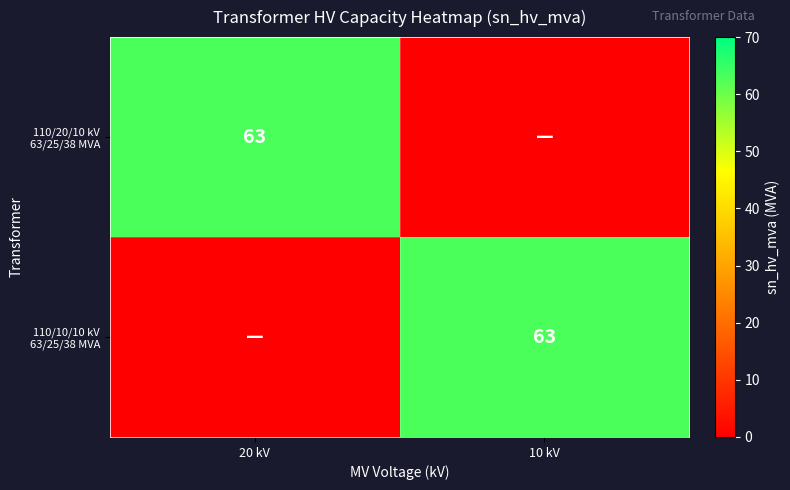

The value of 110/10/10 kV 63/25/38 MVA at 10 kV is 36. True or false?

False